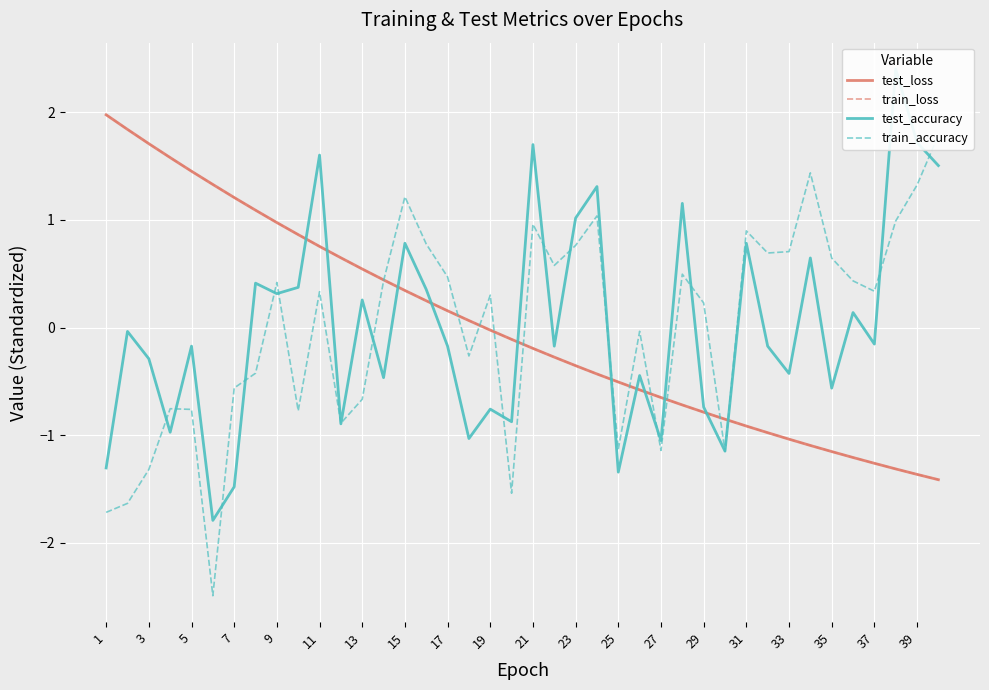

How many series are shown in this chart?

4